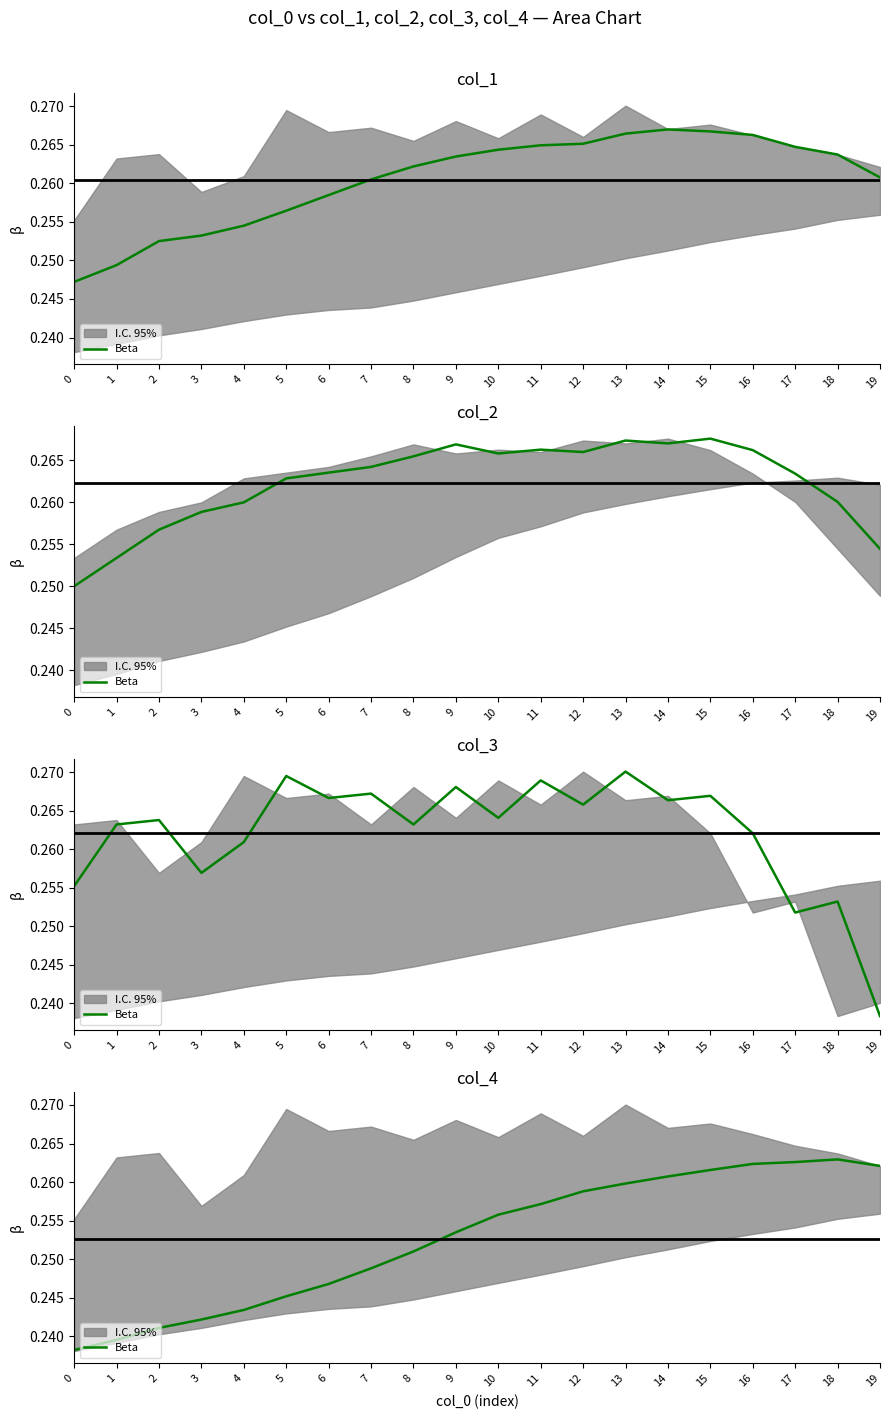

Which has a higher value, 3 or 16?

16